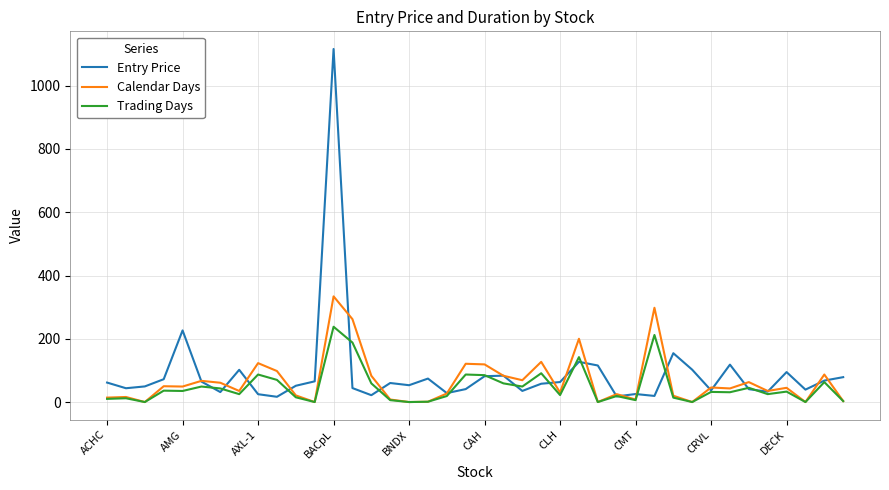

List the series in order of their peak value, highest first.

Entry Price, Calendar Days, Trading Days